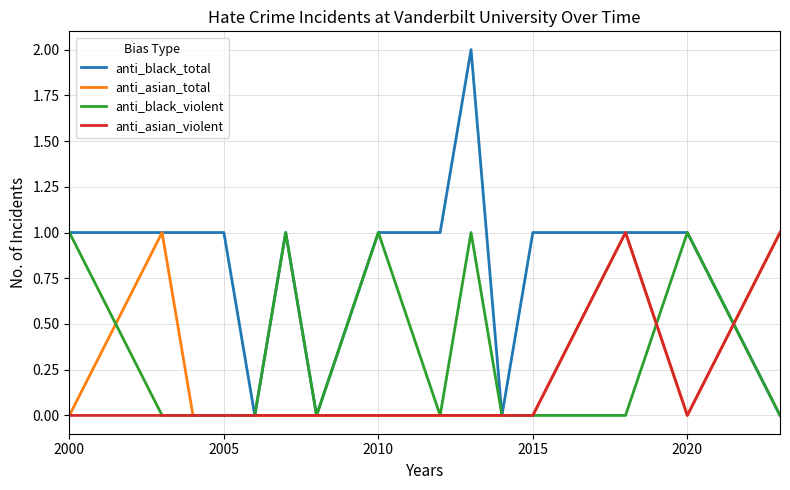

Which series has the largest total across all categories?

anti_black_total